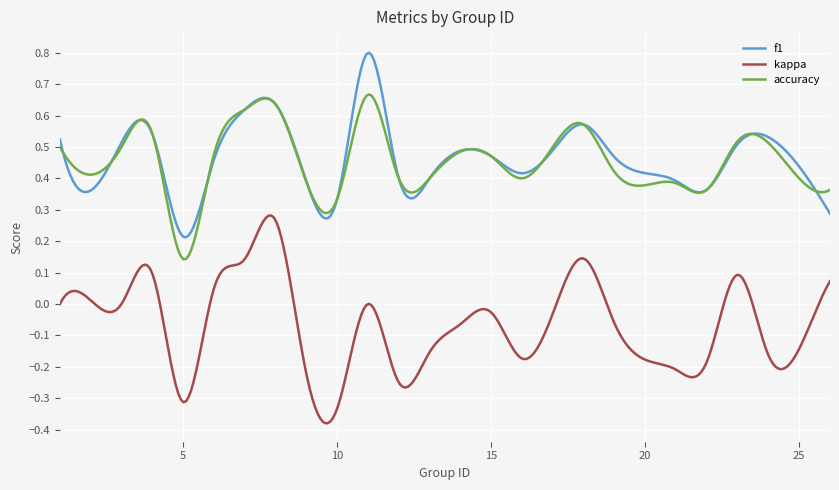

True or false: f1 and accuracy cross at least once.

True